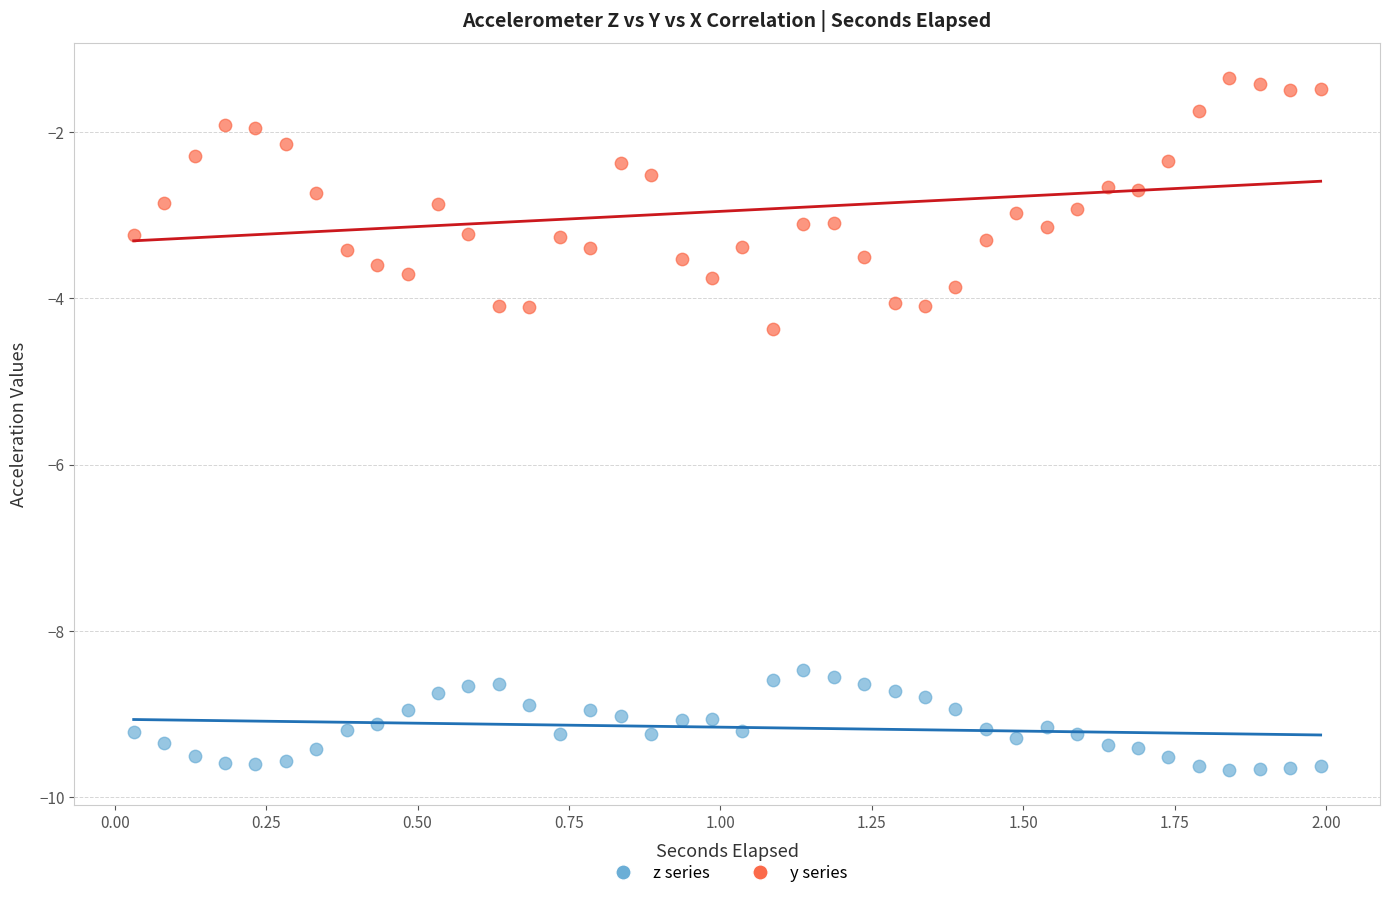

Across all data points, what is the range of X values (max minus min)?

2.0